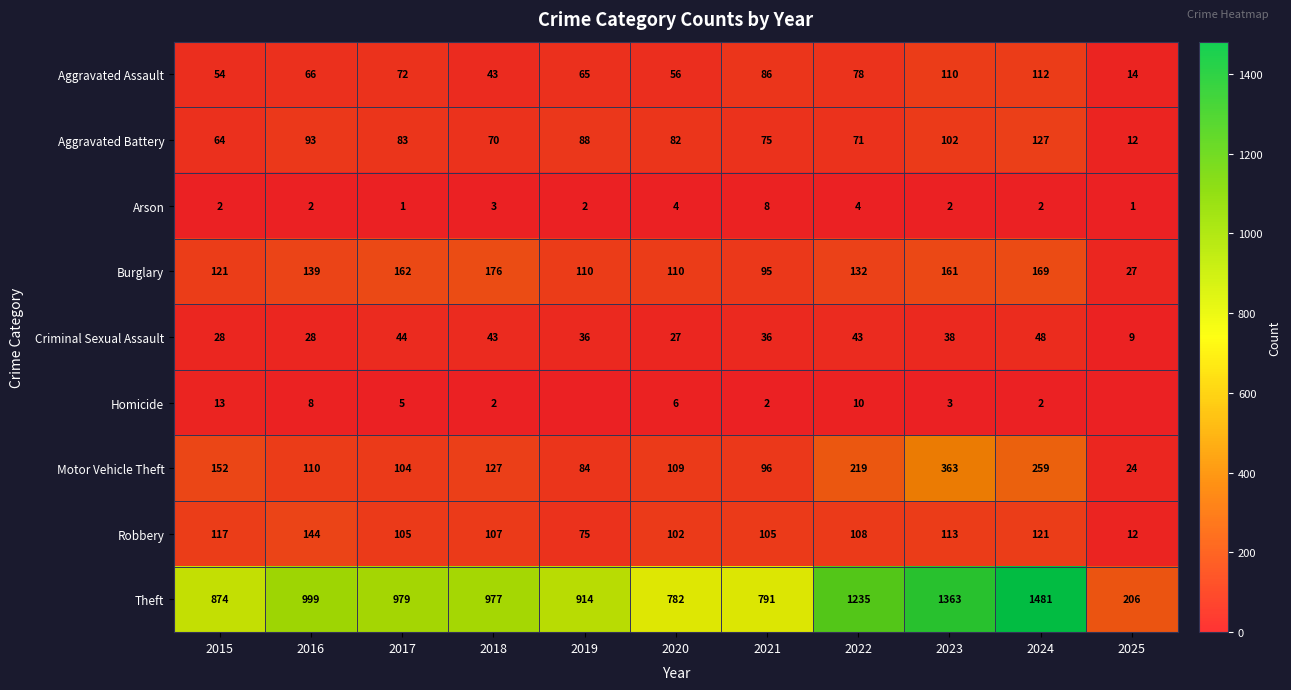

Between 2017 and 2018, which is larger?

2017